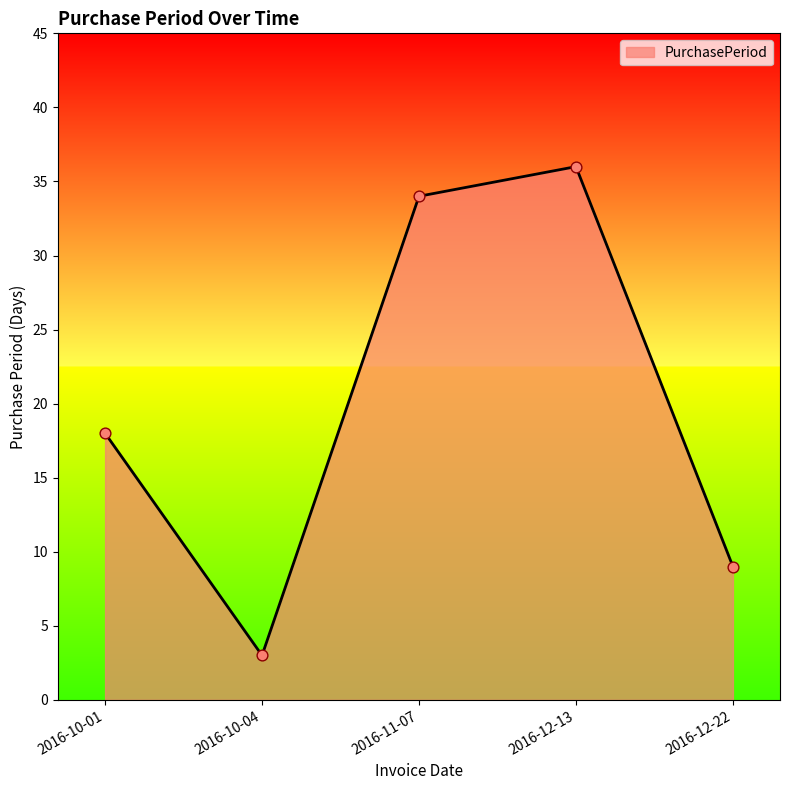

Approximately how many times larger is the value at 2016-10-01 compared to 2016-10-04?

6.0